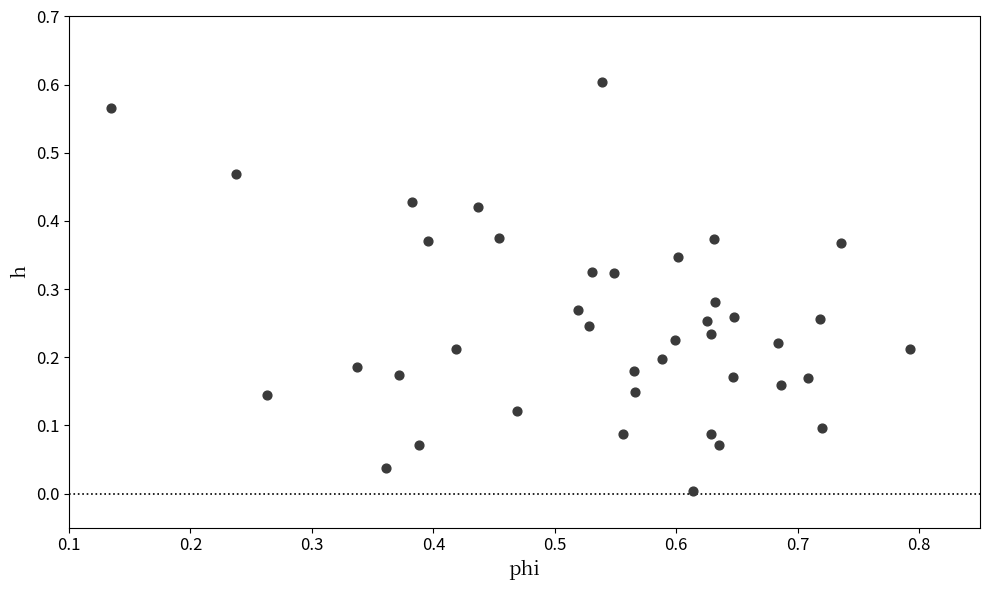

What is the range of X values (max minus min)?

0.7